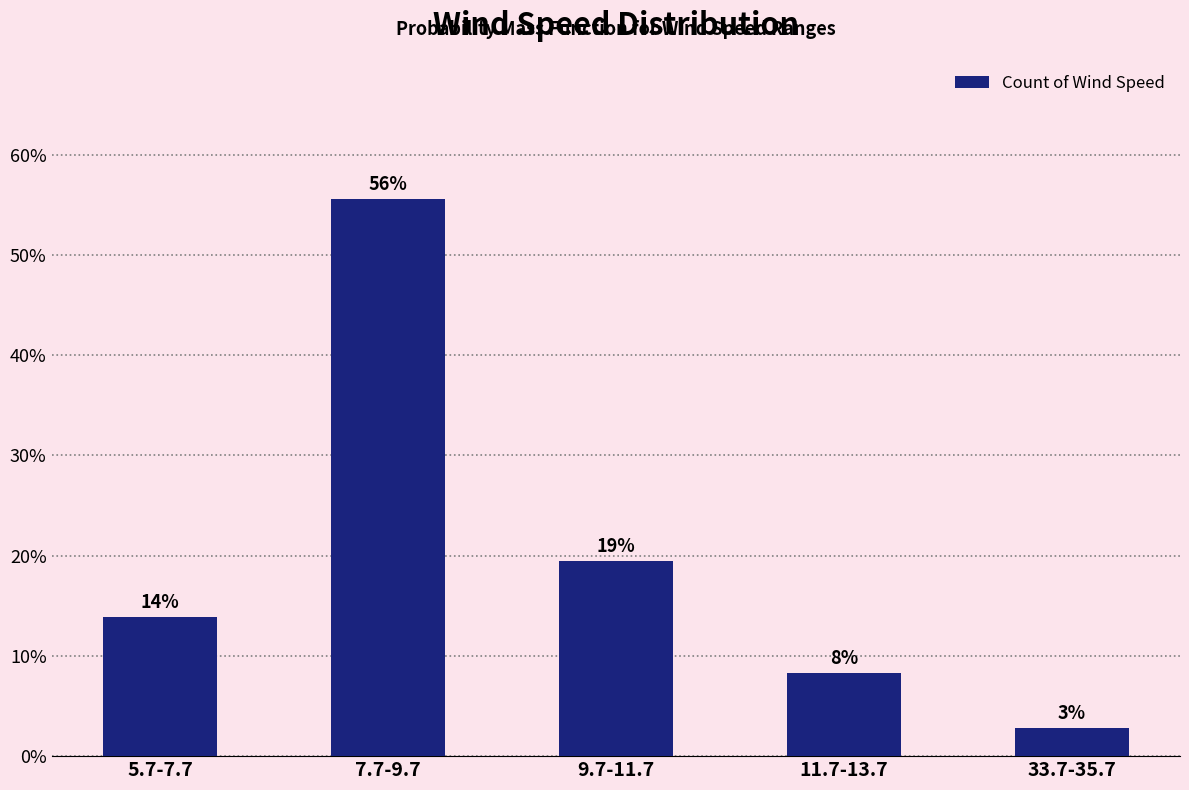

Are the bars horizontal?

No